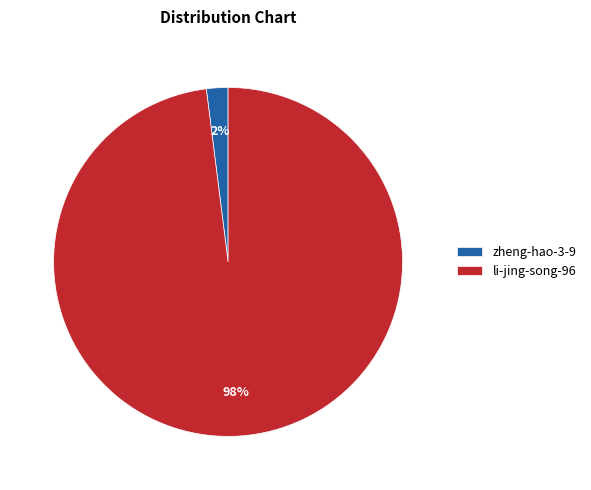

Combined, do zheng-hao-3-9 and li-jing-song-96 account for over 50%?

Yes